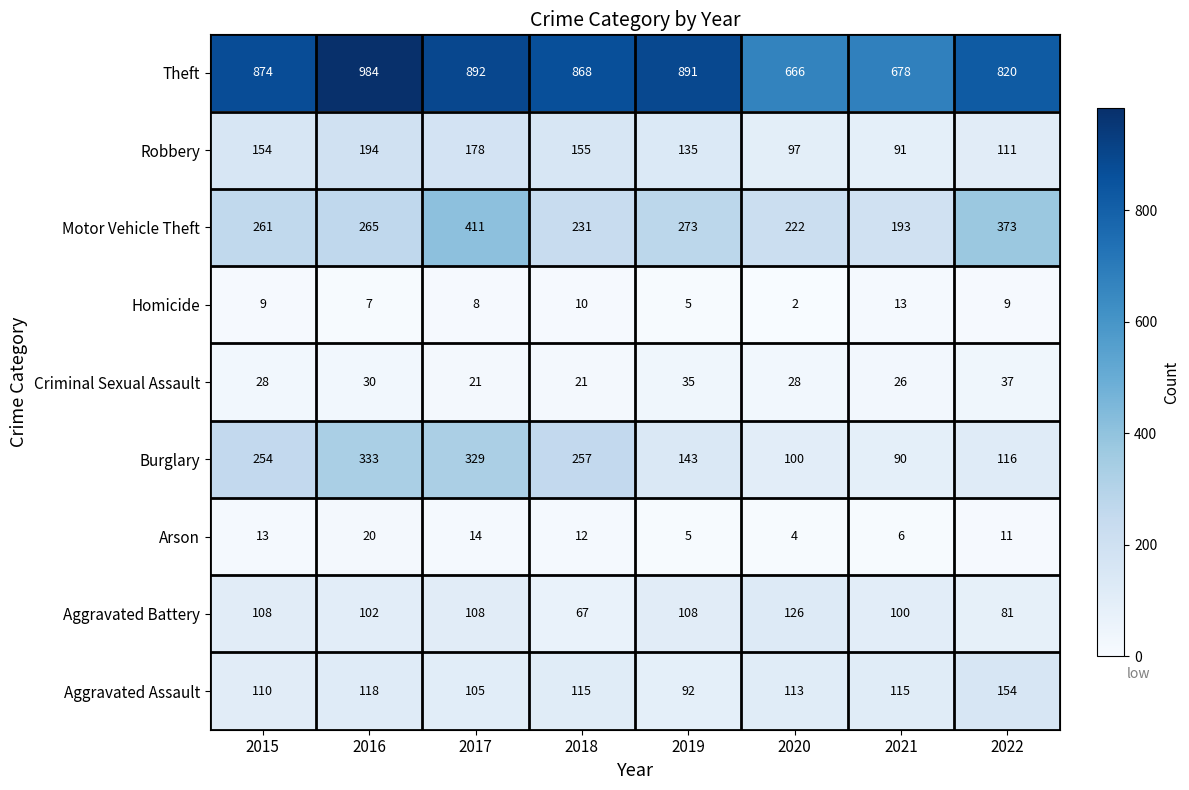

At which category is the sum across all series the highest?

2017